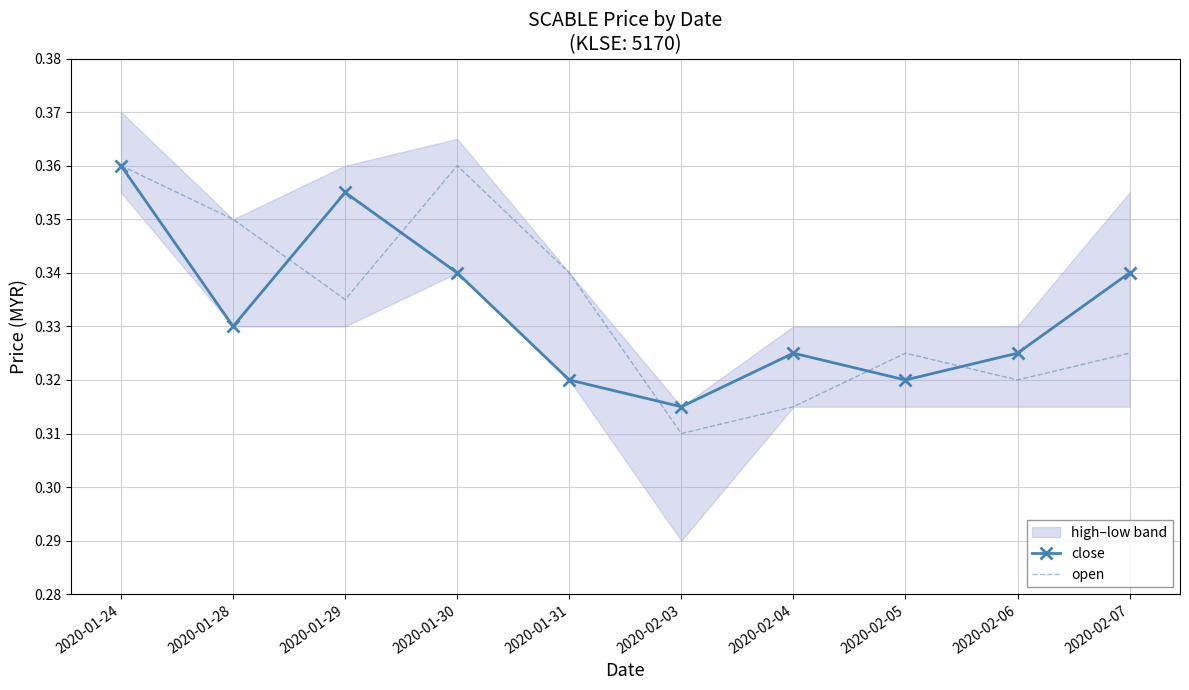

What is the sum of the open values at 2020-02-03 and 2020-01-24?

0.7